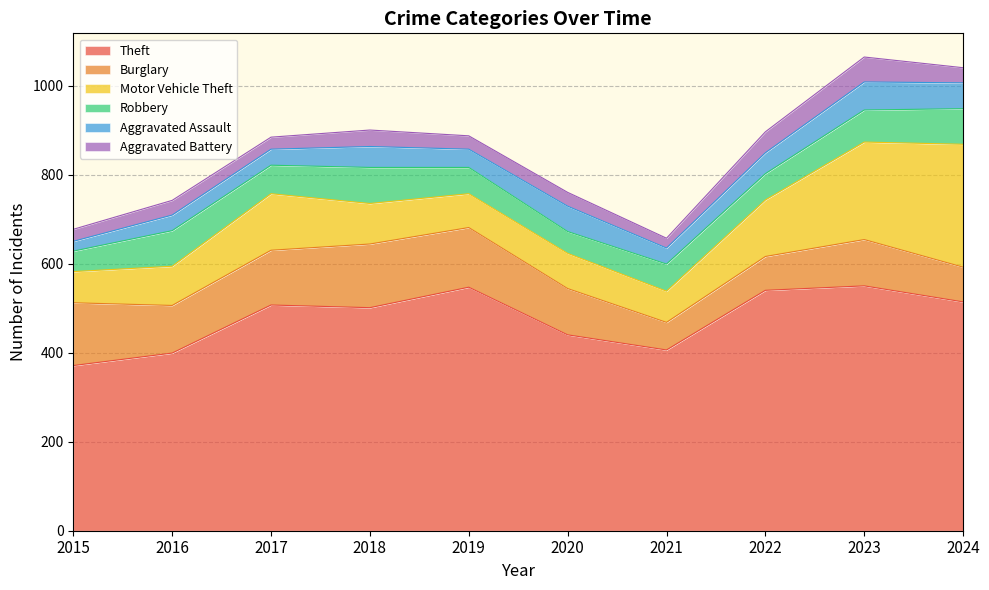

How many interior local peaks does the Robbery series have?

3